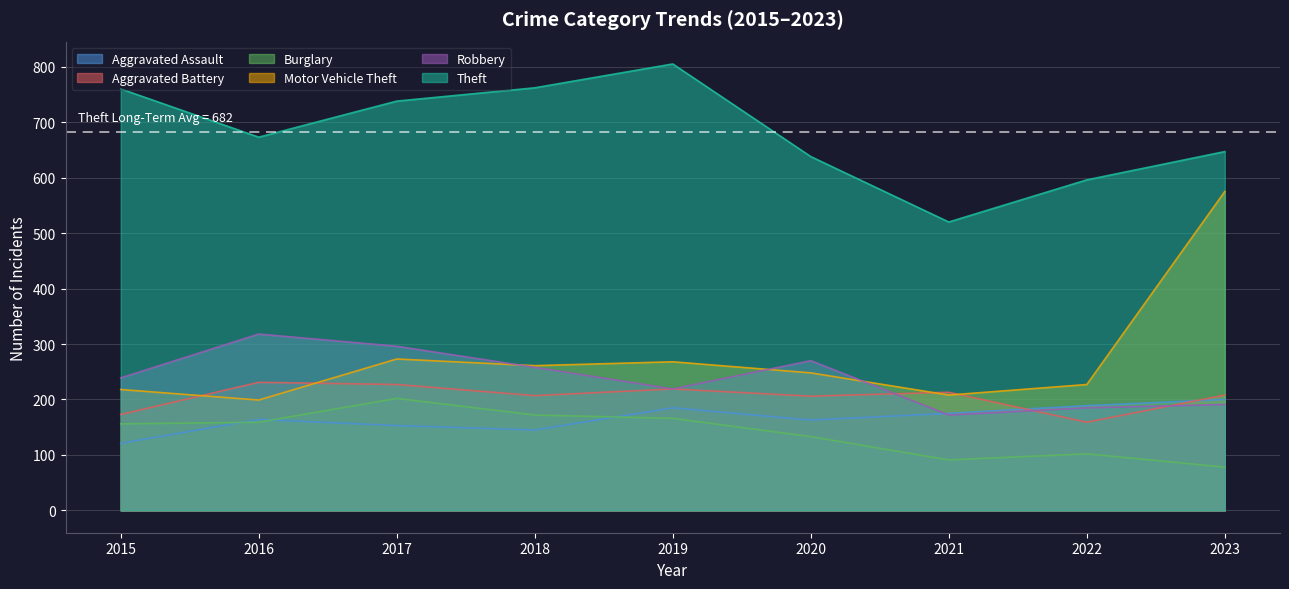

Reading left to right, transcribe all the data shown in this chart.

Aggravated Assault: 121	164	153	145	185	163	175	189	200
Aggravated Battery: 173	231	227	207	219	206	213	159	208
Burglary: 156	159	202	172	166	133	91	102	78
Motor Vehicle Theft: 218	199	273	261	268	248	208	227	575
Robbery: 239	318	296	258	219	270	172	185	191
Theft: 760	673	738	762	805	638	520	596	647